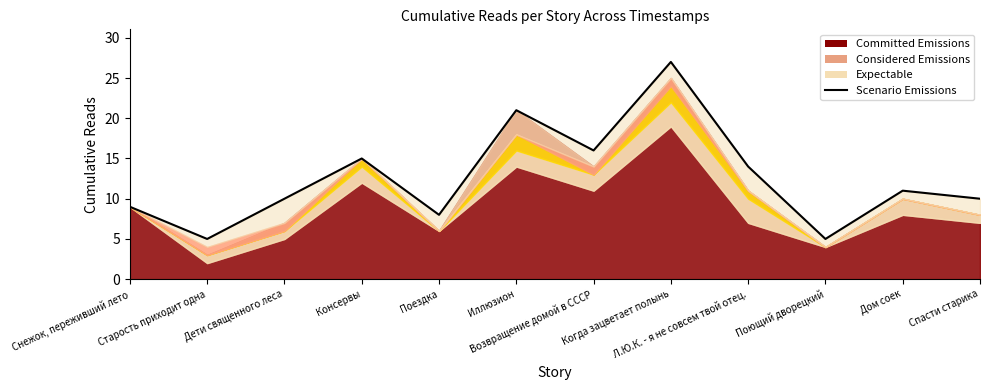

What is the label of the 7th point from the left?

Возвращение домой в СССР